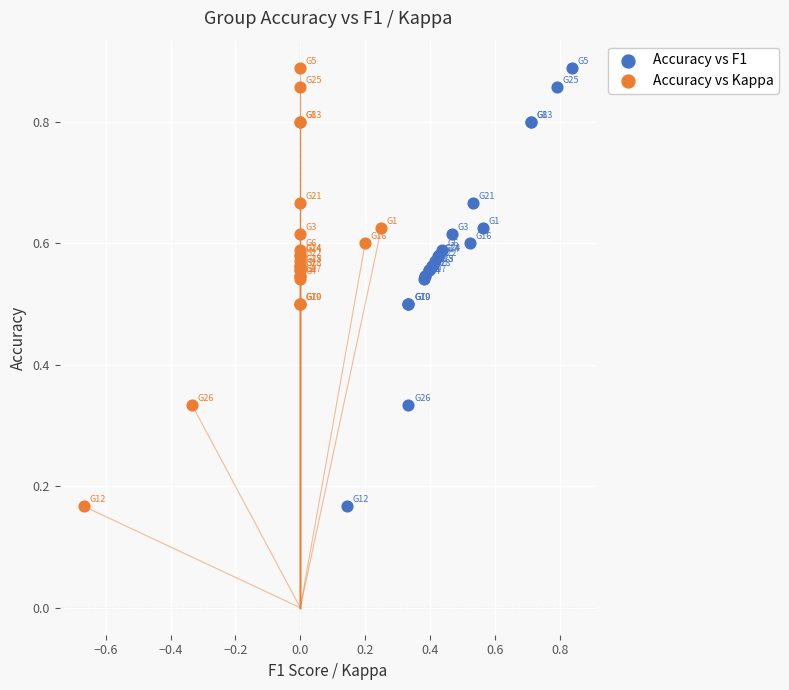

What are all the series names shown in the legend?

Accuracy vs F1, Accuracy vs Kappa